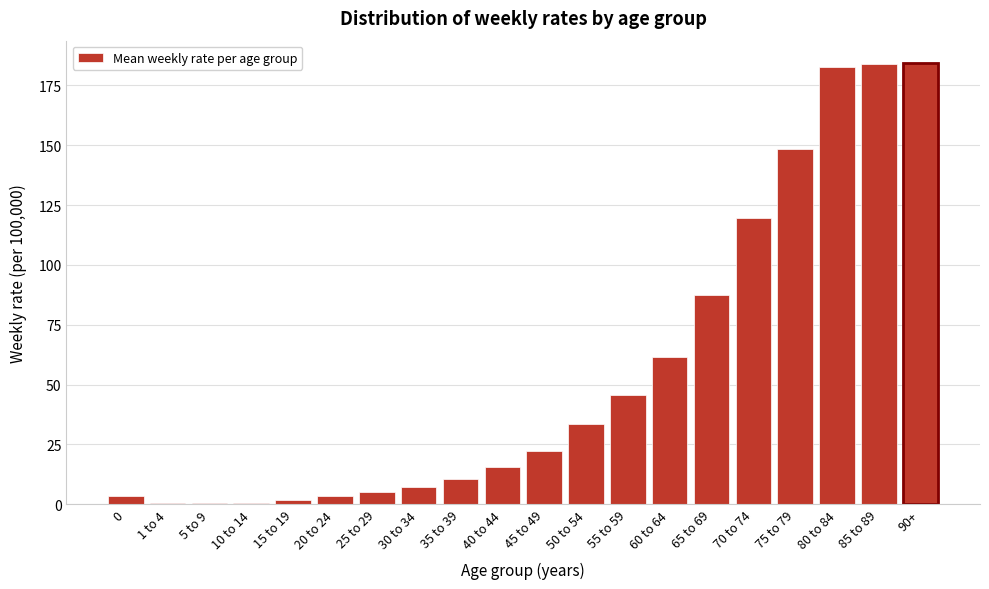

Is it true that the value at 80 to 84 is 259.2?

False